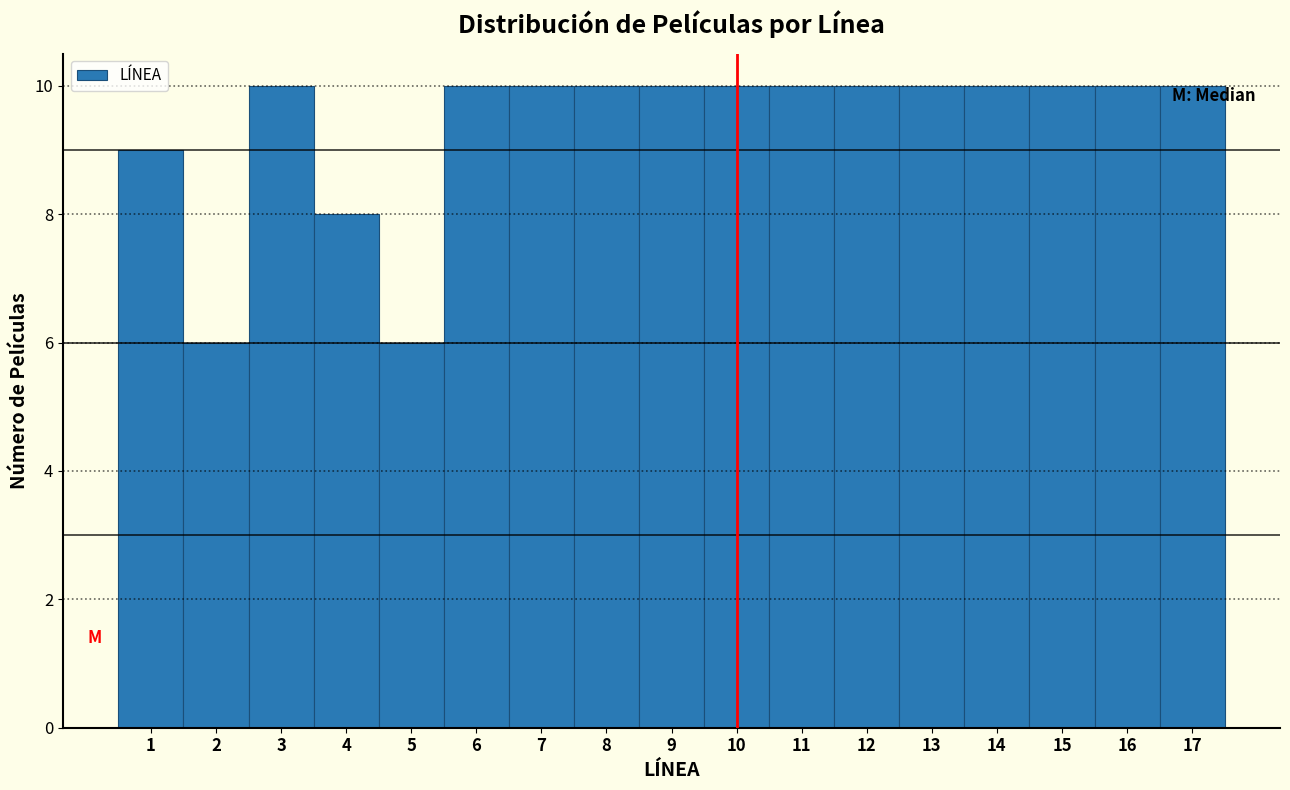

Reading left to right, transcribe this chart: for each bar, give the range it covers on the x-axis and its height. The values are not printed on the chart, so give them approximately, as read against the axis.

0.5 to 1.5: 9
1.5 to 2.5: 6
2.5 to 3.5: 10
3.5 to 4.5: 8
4.5 to 5.5: 6
5.5 to 6.5: 10
6.5 to 7.5: 10
7.5 to 8.5: 10
8.5 to 9.5: 10
9.5 to 10.5: 10
10.5 to 11.5: 10
11.5 to 12.5: 10
12.5 to 13.5: 10
13.5 to 14.5: 10
14.5 to 15.5: 10
15.5 to 16.5: 10
16.5 to 17.5: 10